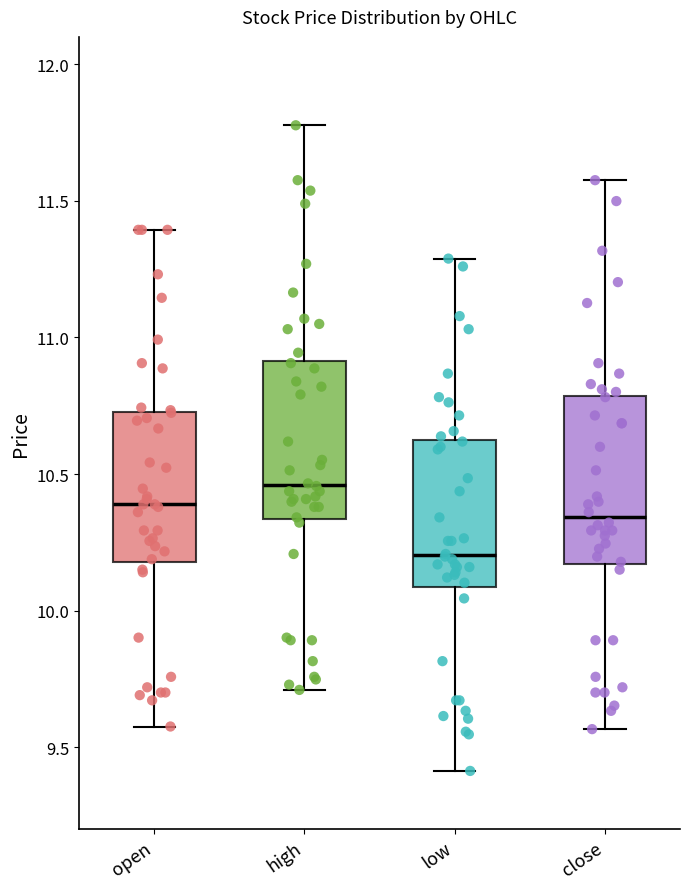

Reading left to right, read every box against the y-axis: the position of its median line, the range the box covers, and the ends of its whiskers. The values are not printed on the chart, so give them approximately, as read against the axis.

open: median 10.40, box 10.20 to 10.75, whiskers 9.60 to 11.40
high: median 10.45, box 10.35 to 10.90, whiskers 9.70 to 11.80
low: median 10.20, box 10.10 to 10.60, whiskers 9.40 to 11.30
close: median 10.35, box 10.15 to 10.80, whiskers 9.55 to 11.60